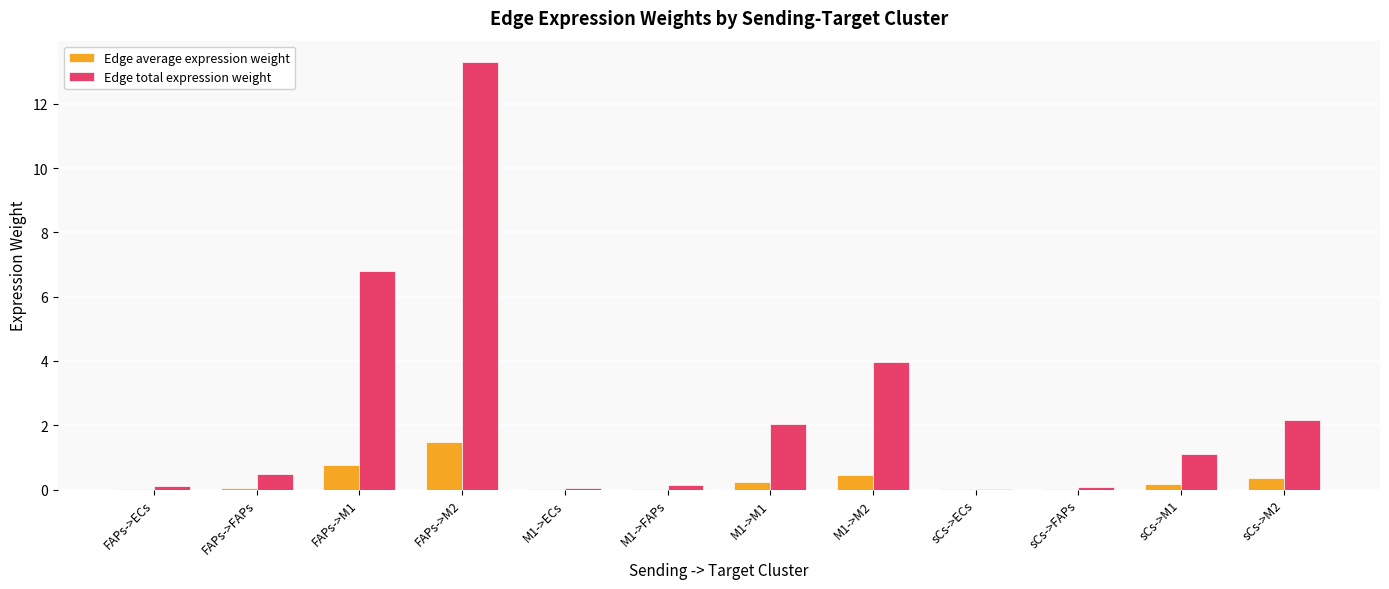

Which series has the largest total across all categories?

Edge total expression weight